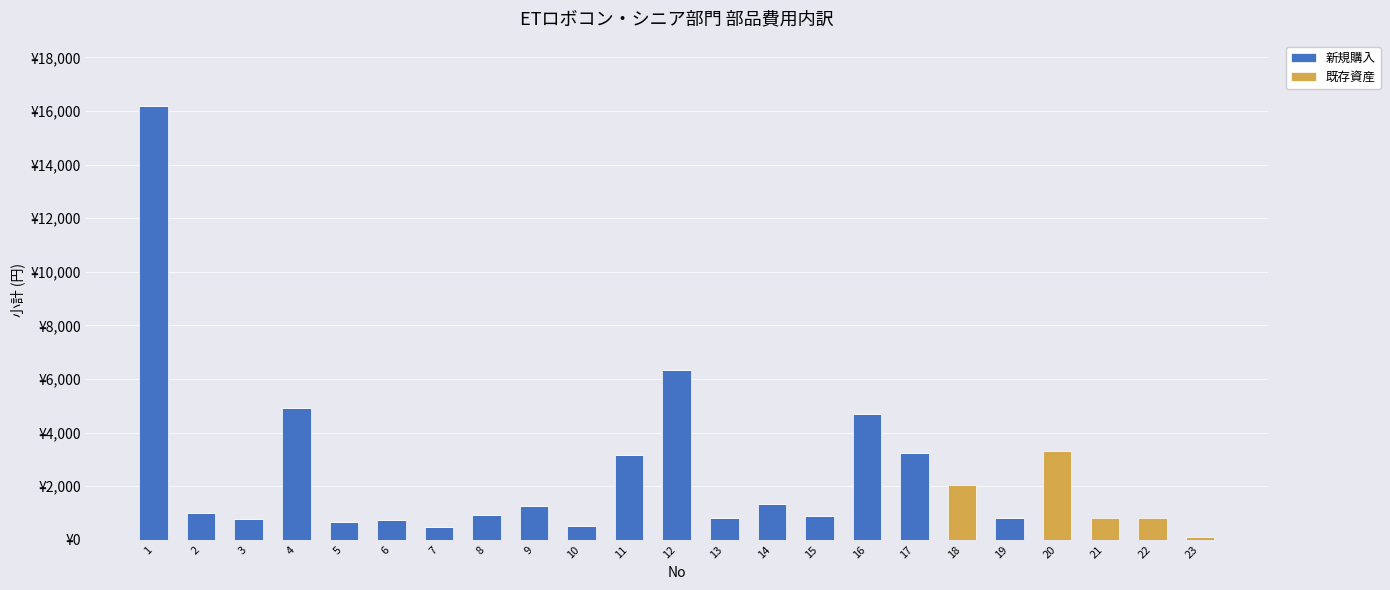

Are the bars grouped side by side (vs. stacked)?

No